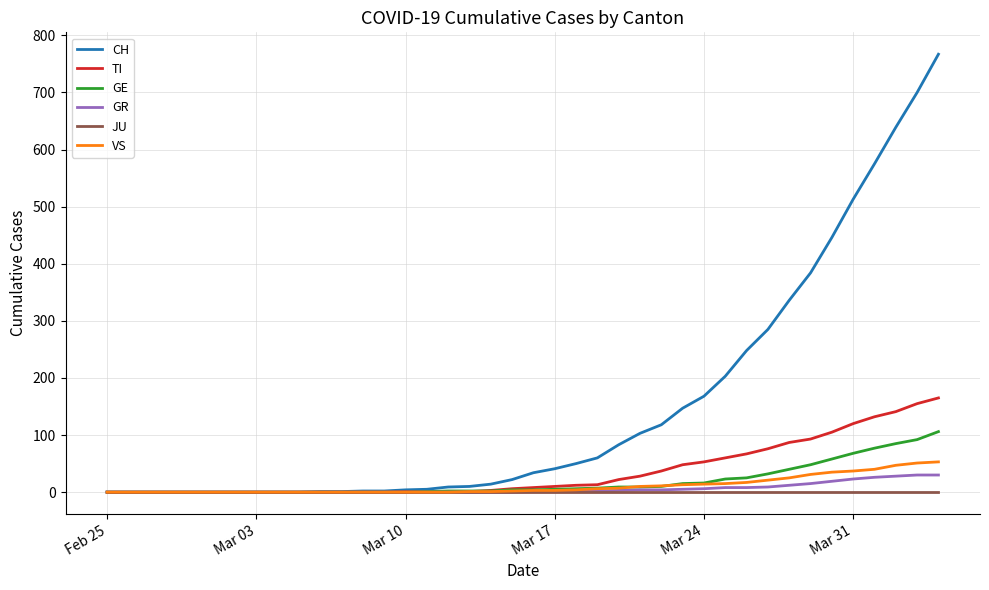

Which series has the largest total across all categories?

CH